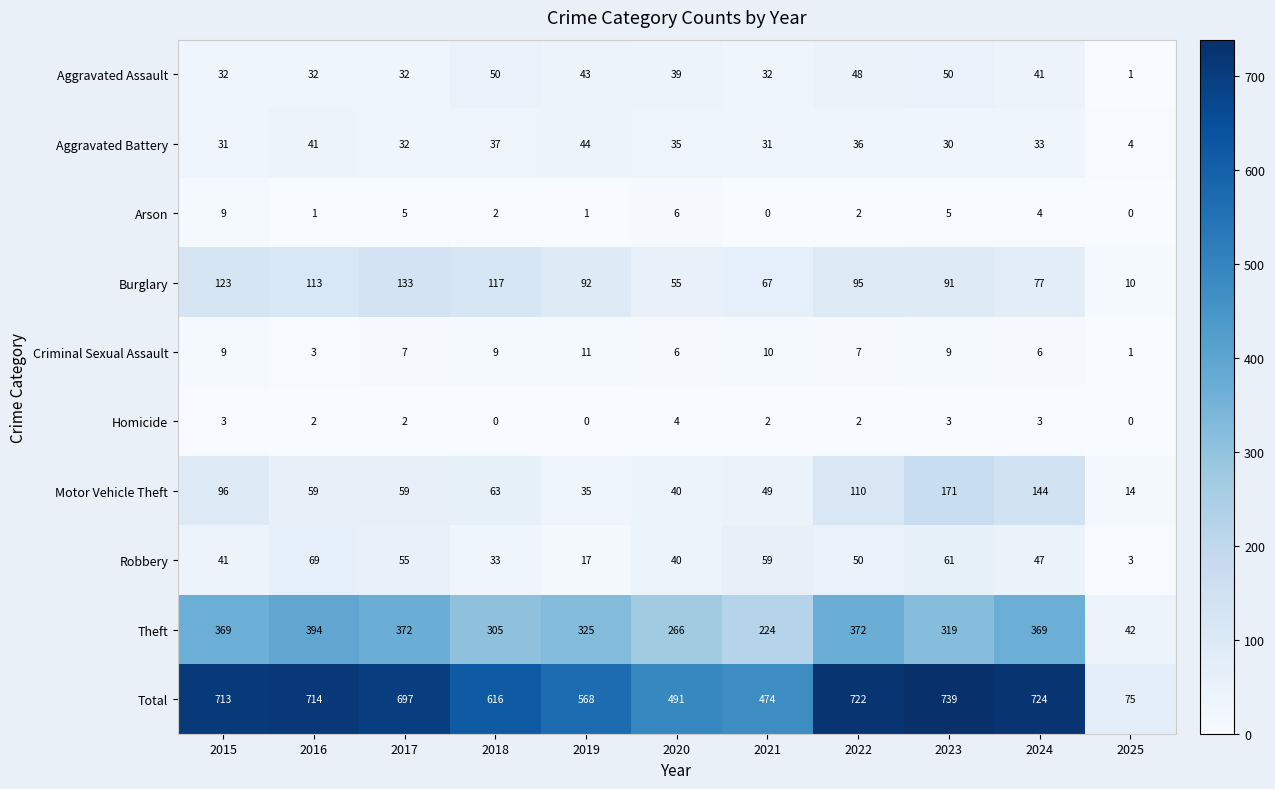

Where does the Burglary series first go above 92?

2015